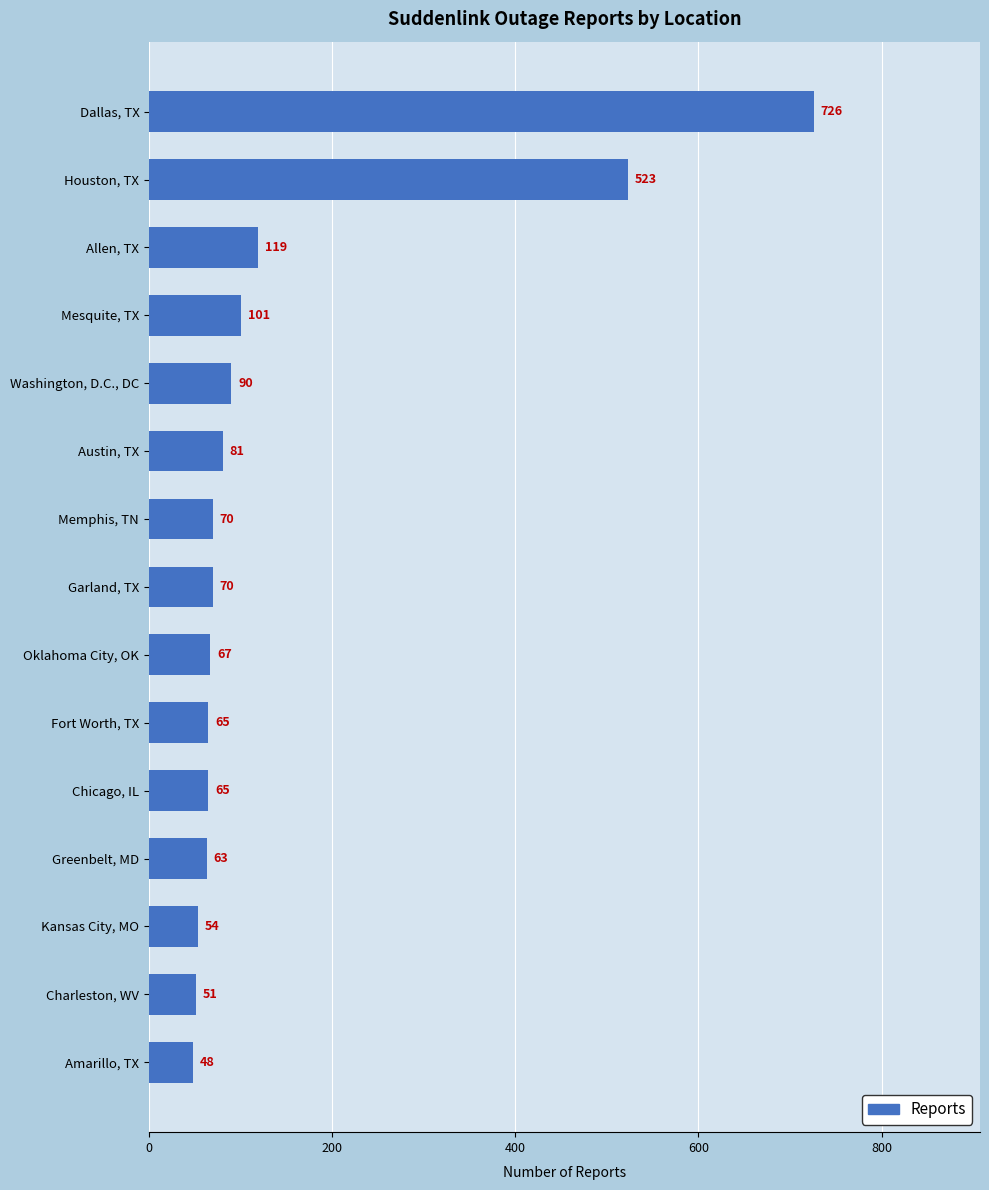

What is the average value?

146